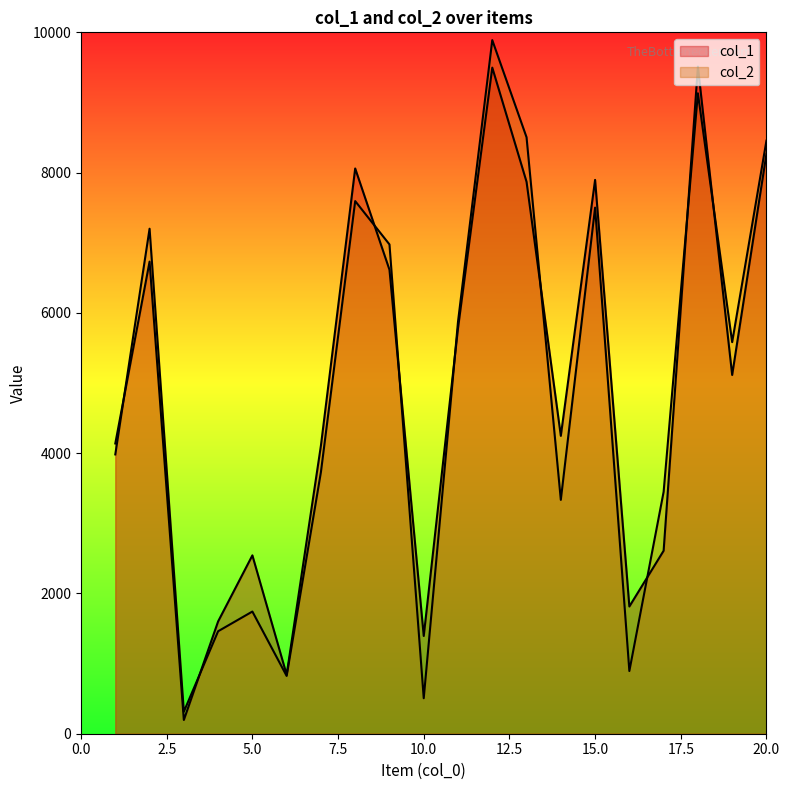

Reading left to right, extract all data points from this chart.

col_1: 4138	6731	196	1601	2543	841	4109	8059	6615	1394	5781	9497	7869	4247	7896	1814	2609	9511	5115	8267
col_2: 3982	7200	314	1461	1742	824	3731	7594	6976	506	5874	9889	8504	3334	7501	894	3449	9131	5583	8455